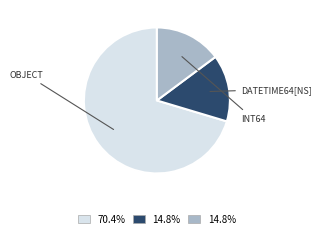

Count the number of slices in the pie.

3